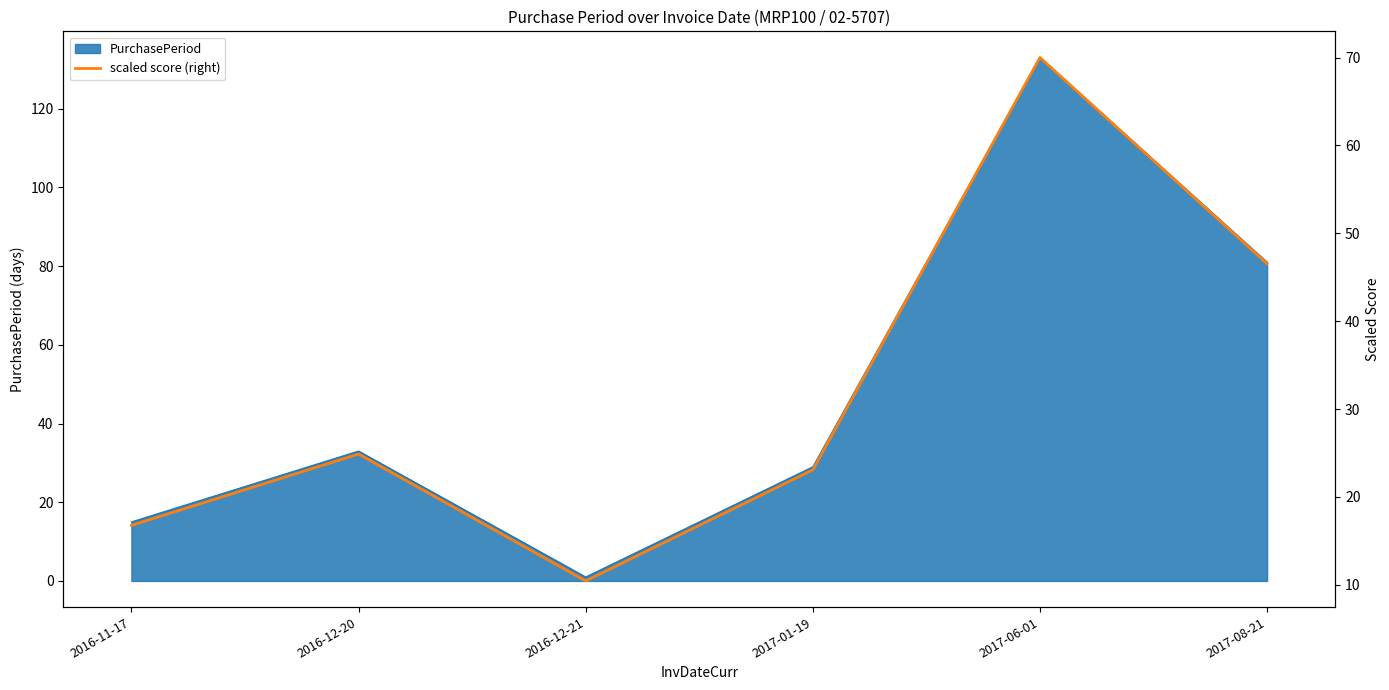

At which label is PurchasePeriod closest to 67?

2017-08-21